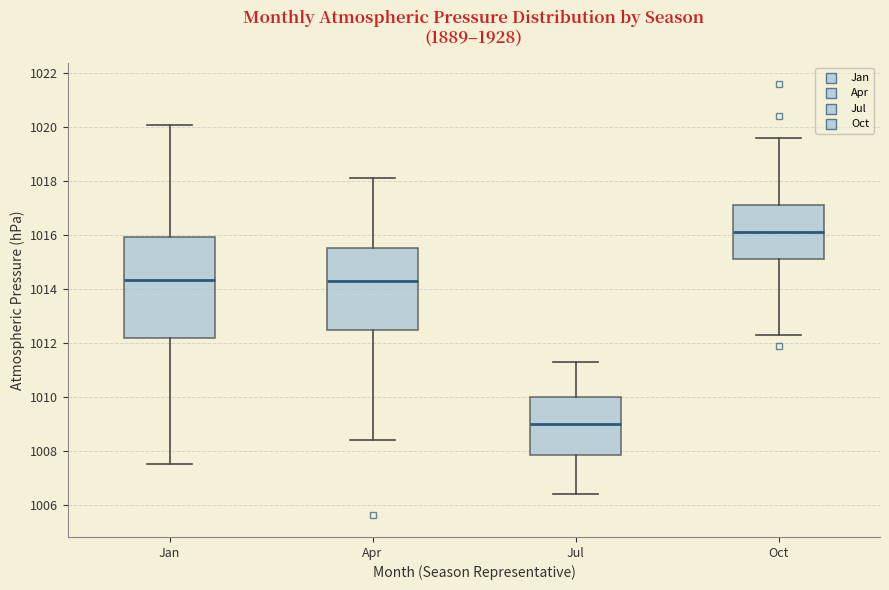

Which box is the tallest, from its lower edge to its upper edge?

Jan